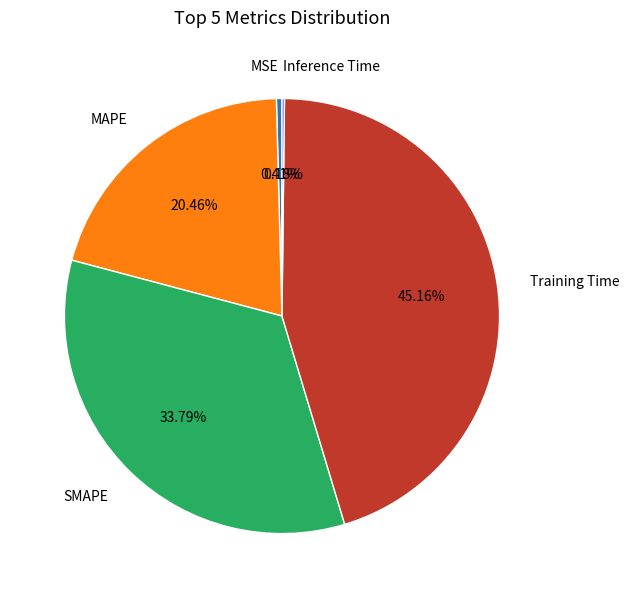

Which slice is the largest?

Training Time